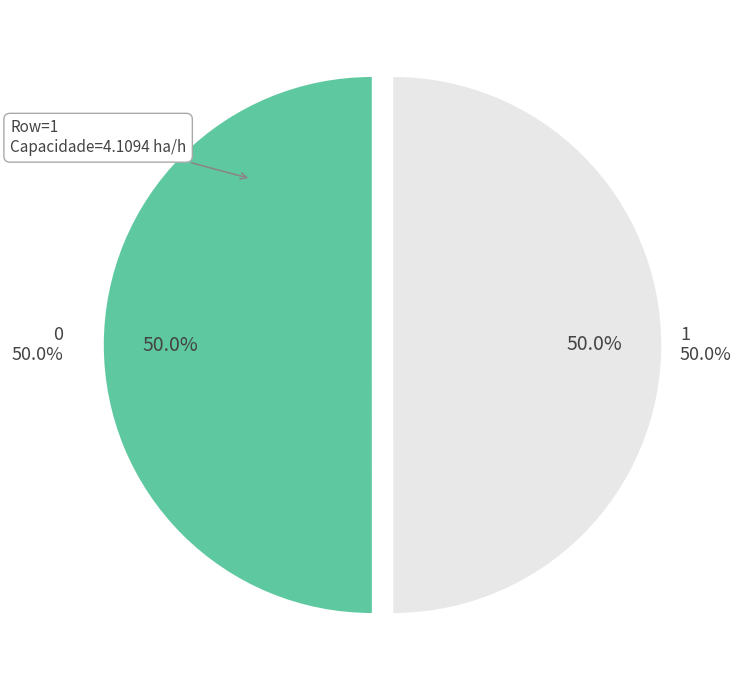

Which slice is the smallest?

1